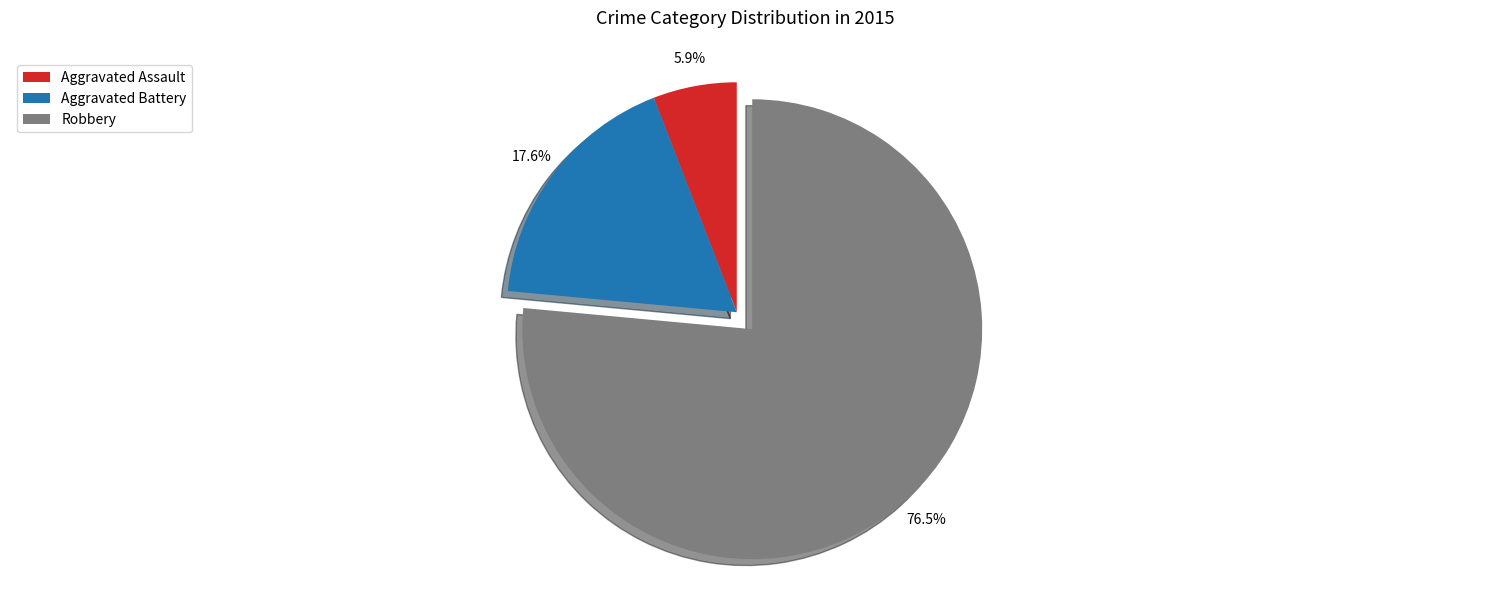

Count the number of slices in the pie.

3